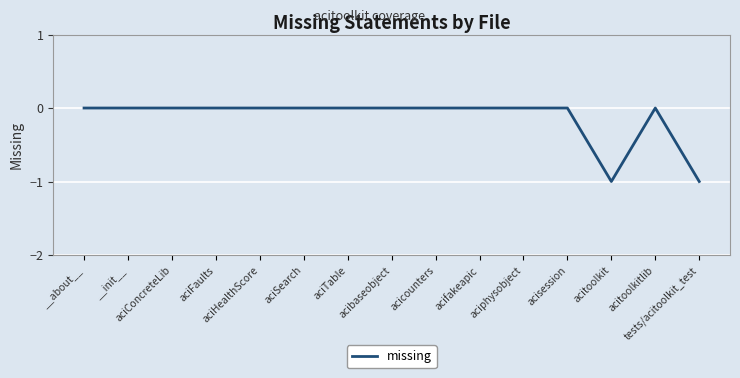

Count the values in the range 0 to 1.

13